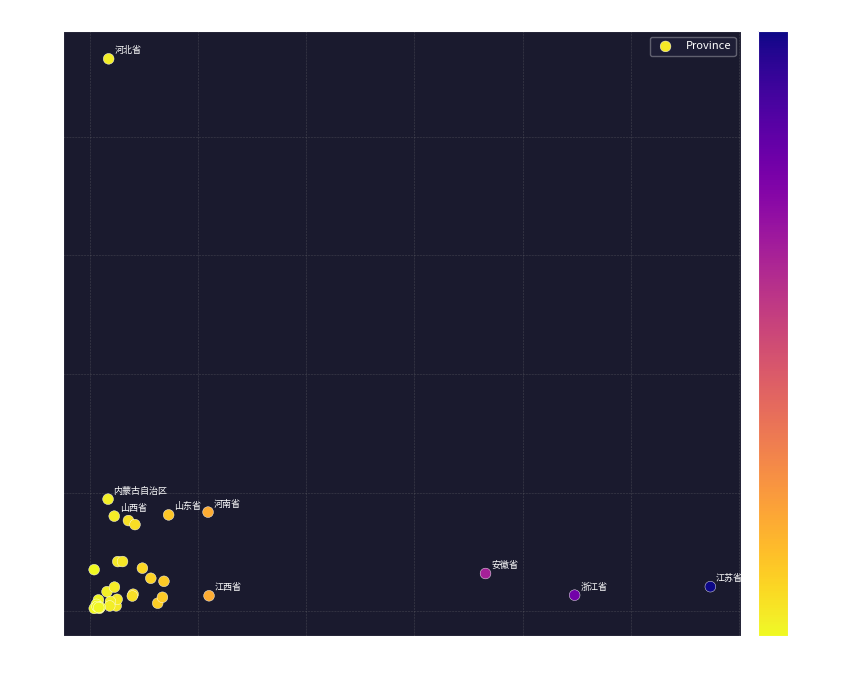

What Y value in the scatter plot is closest to 117?

47.2